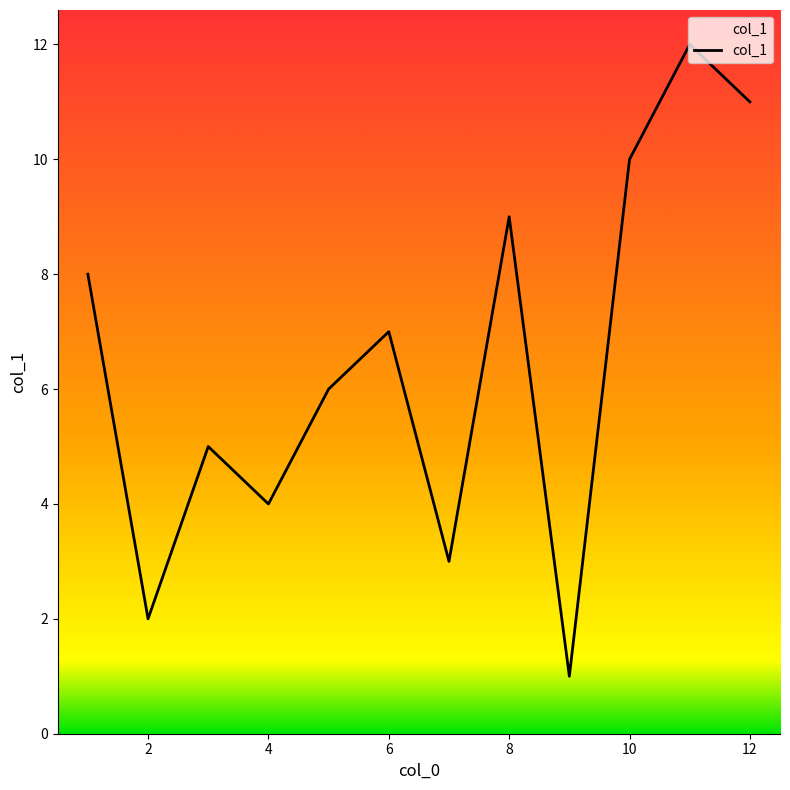

Reading left to right, transcribe all the data shown in this chart.

9=1	2=2	7=3	4=4	3=5	5=6	6=7	1=8	8=9	10=10	12=11	11=12